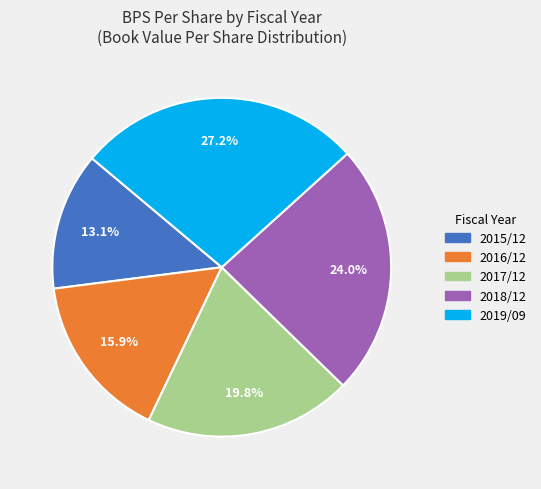

To the nearest percent, what portion does 2018/12 represent?

24%